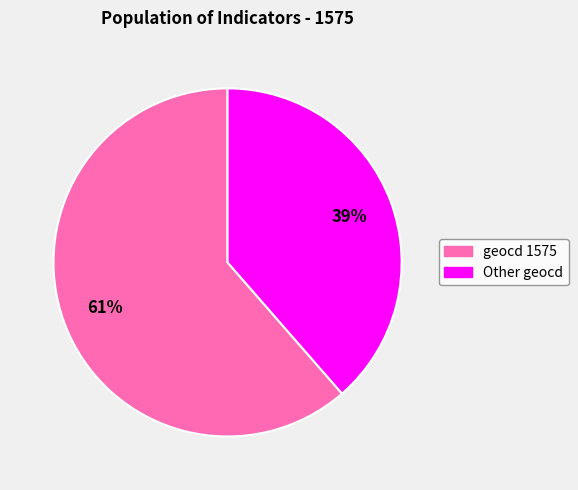

Is there a majority slice in this chart?

Yes